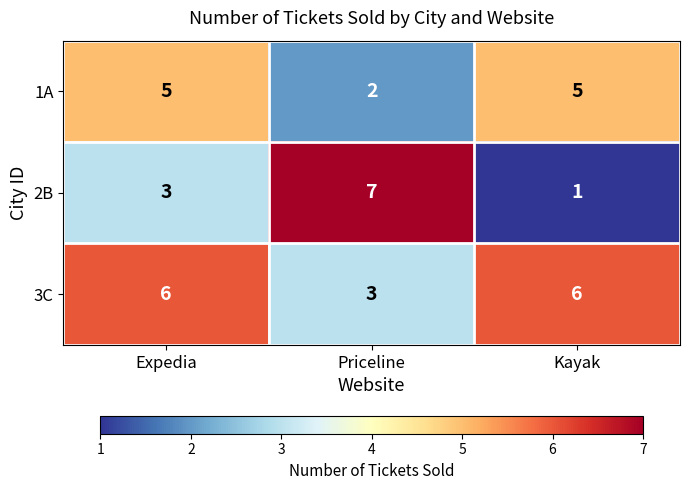

What is the total value across all series at Kayak?

12